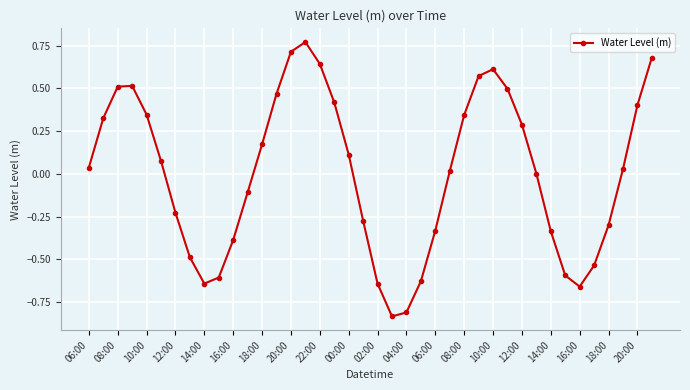

What is the difference between the second highest and minimum values?

1.5